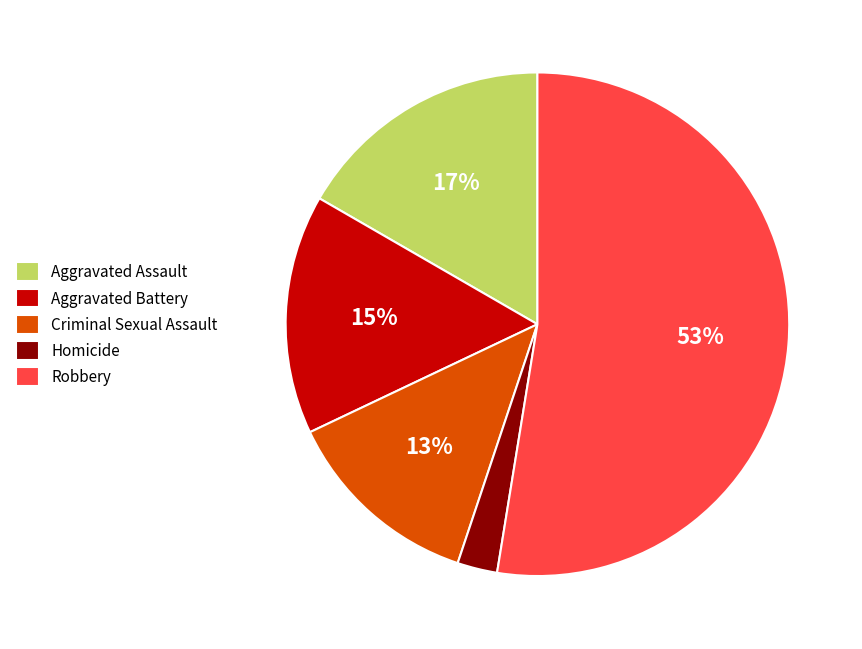

Combined, do Robbery and Criminal Sexual Assault account for over 50%?

Yes